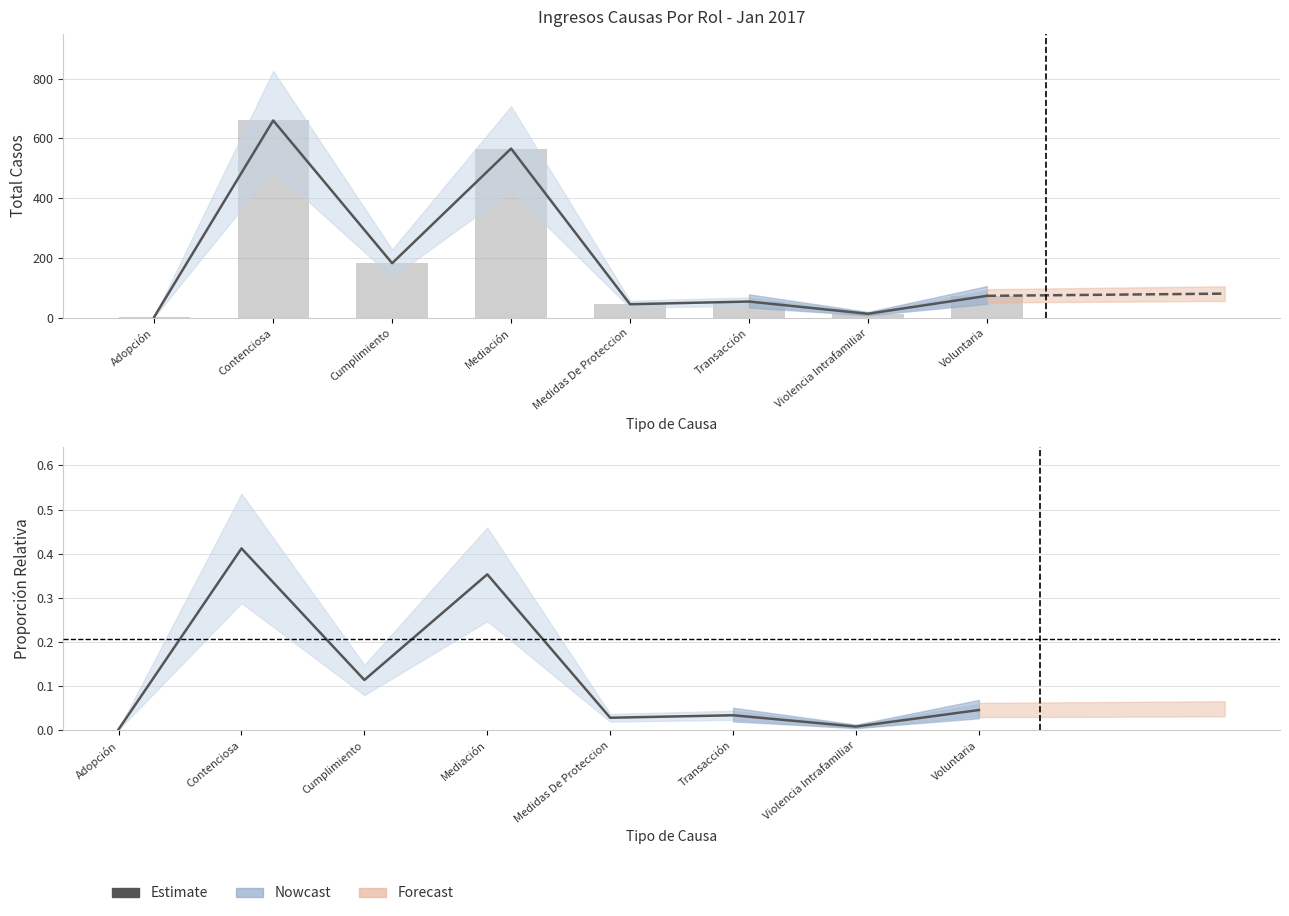

What is the greatest value displayed?

0.4